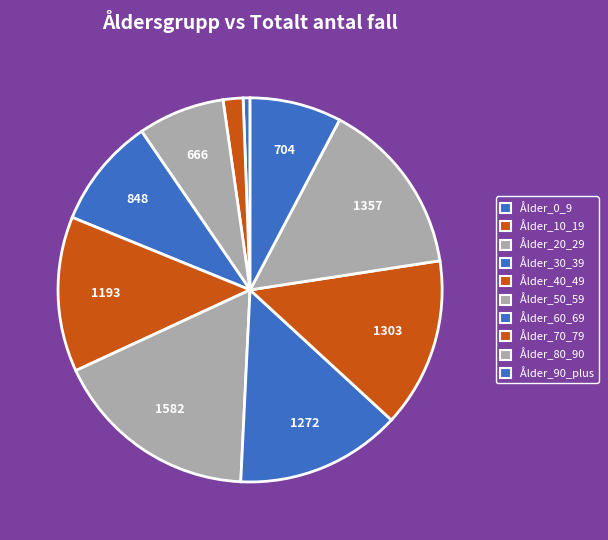

To the nearest percent, what portion does Ålder_50_59 represent?

17%